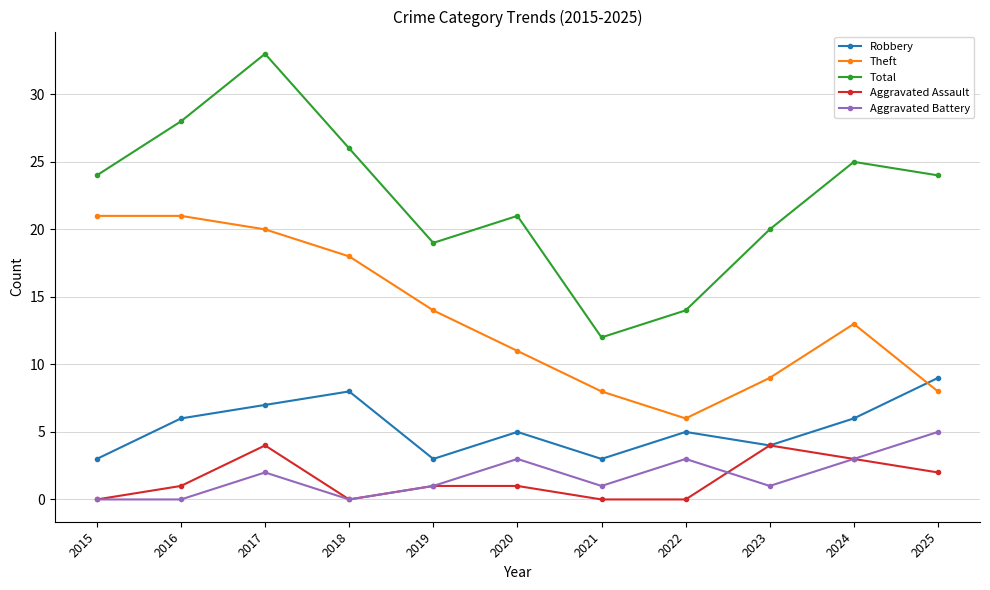

Which series has the largest total across all categories?

Total